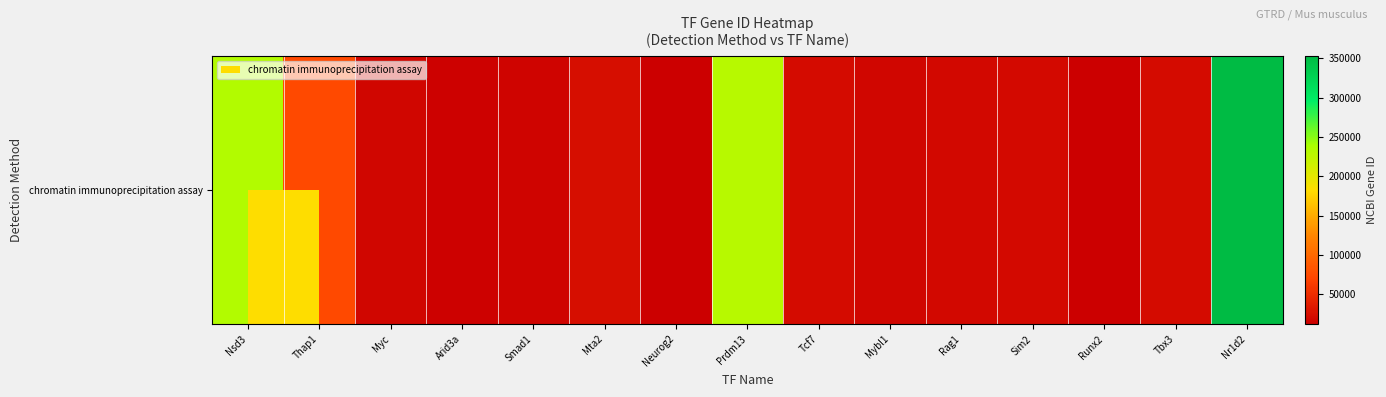

What is the difference between the maximum and minimum values?

341263